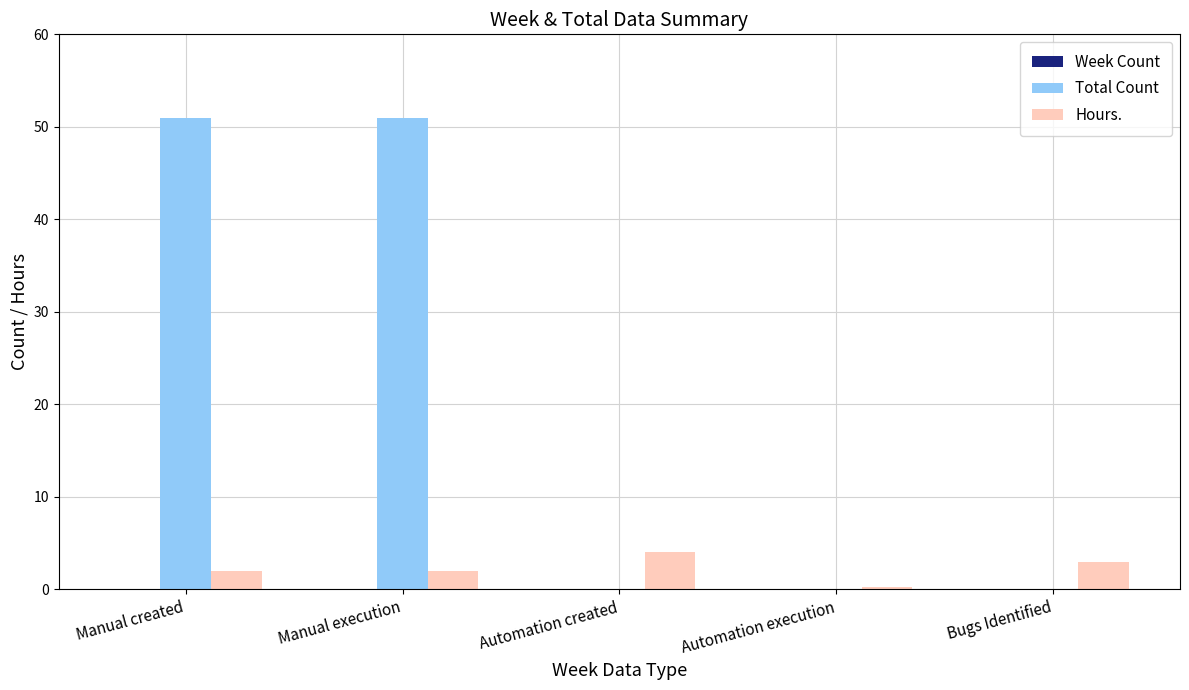

The value of Total Count at Automation execution is 17.6. True or false?

False